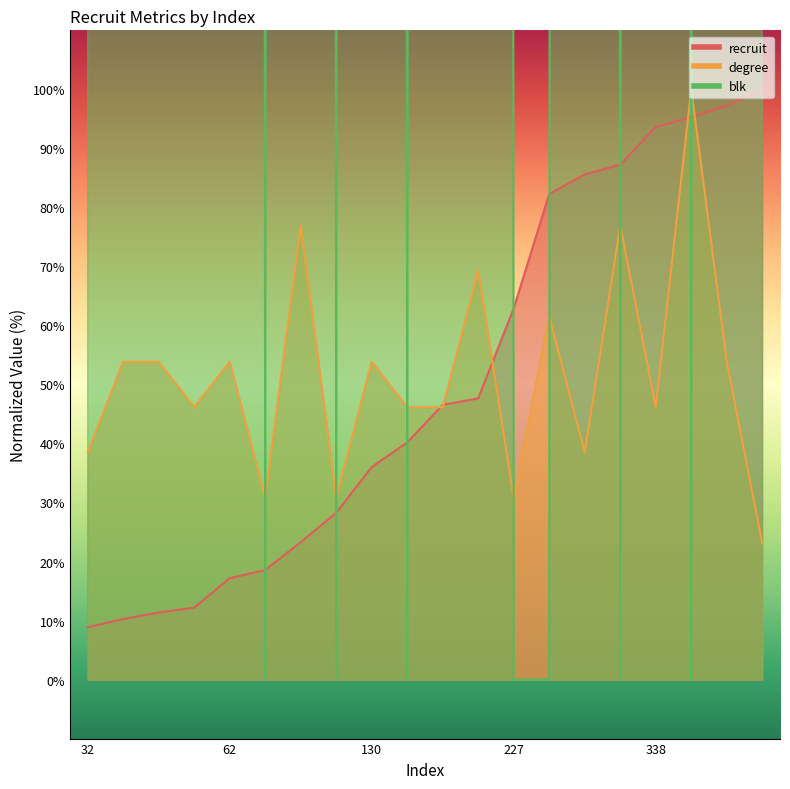

List the labels in order of degree value, largest first.

344, 84, 315, 172, 297, 37, 41, 62, 130, 351, 44, 145, 168, 338, 32, 309, 67, 102, 227, 361